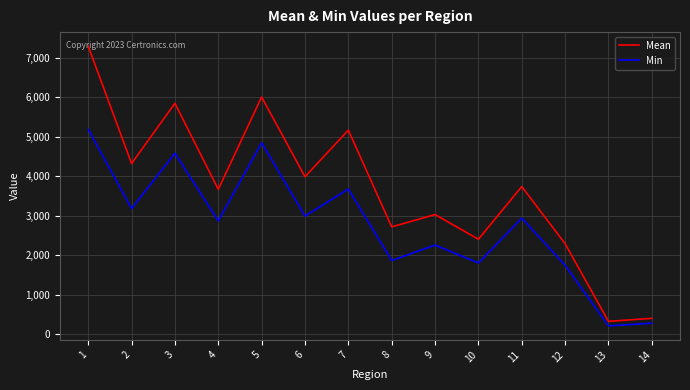

At which category does Min reach its first local peak?

3